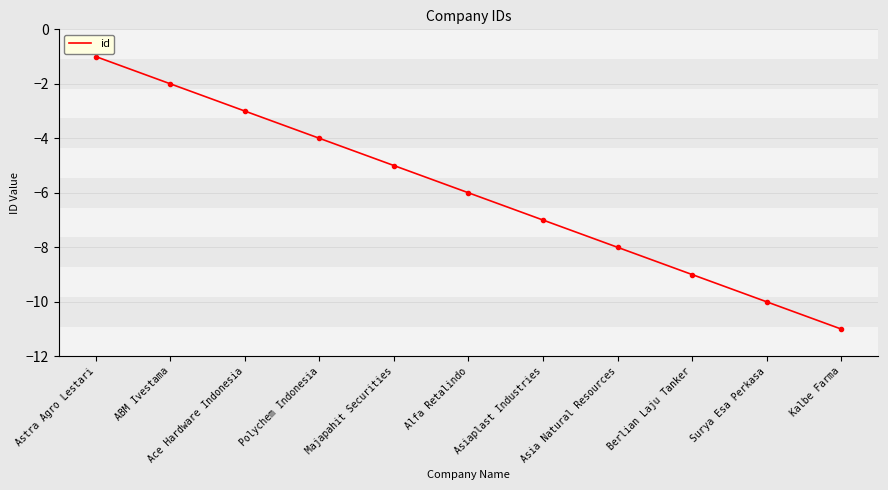

Reading left to right, transcribe all the data shown in this chart.

-1	-2	-3	-4	-5	-6	-7	-8	-9	-10	-11